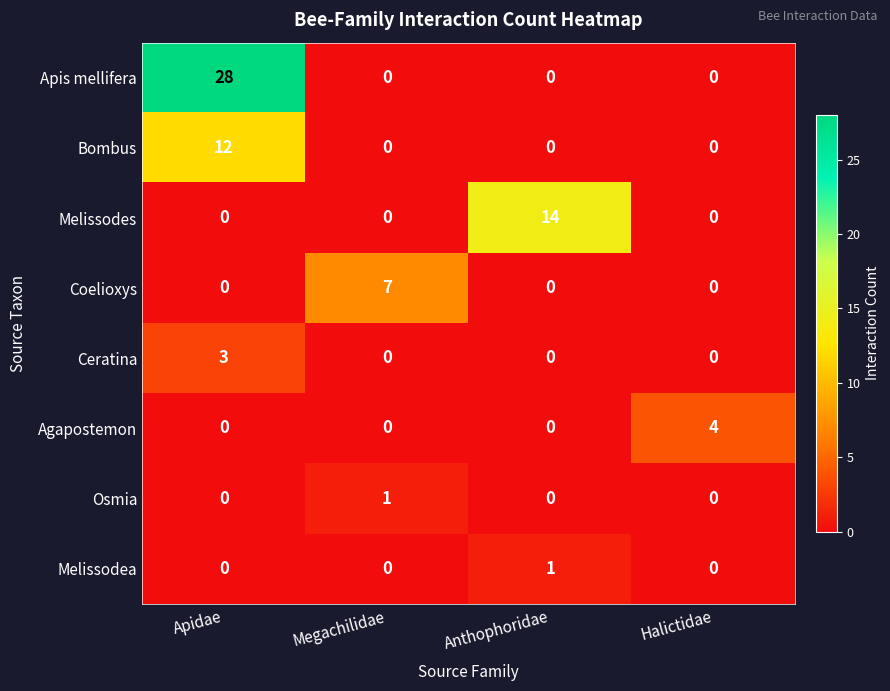

Which series has the largest range (max minus min)?

Apis mellifera